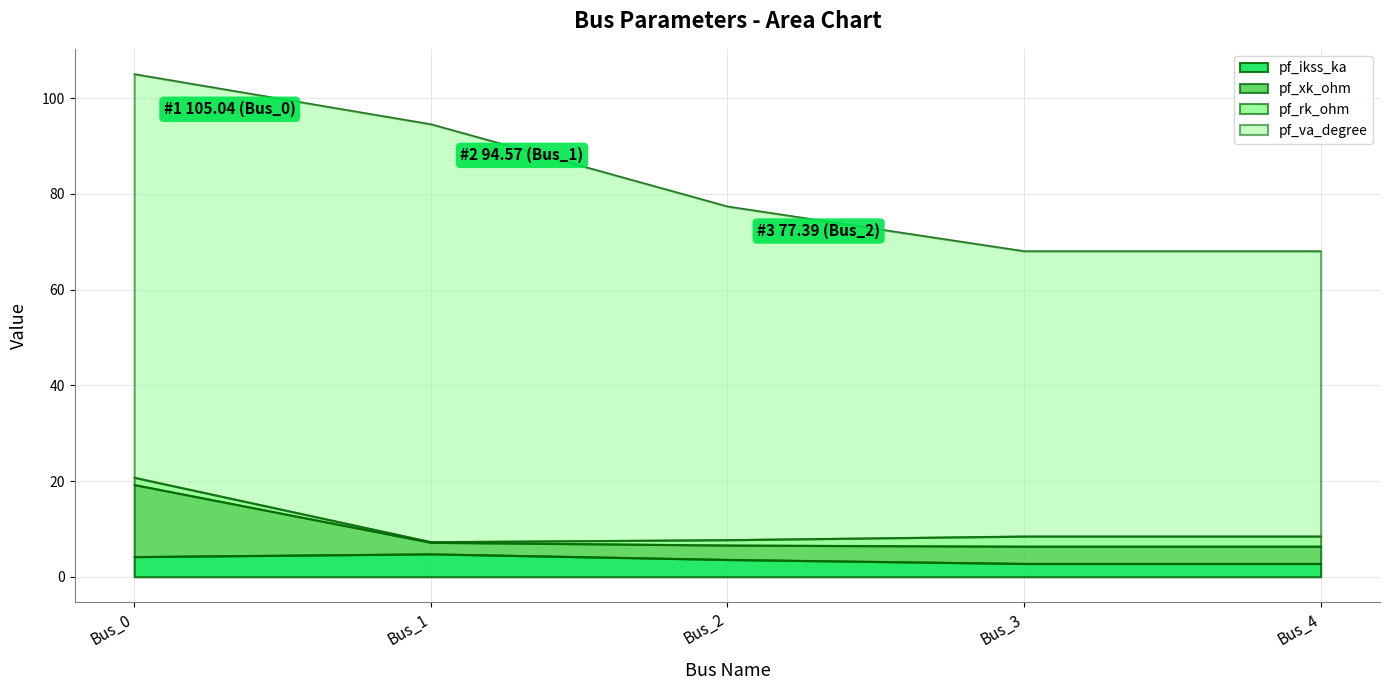

What is the highest value of the pf_ikss_ka series?

4.8